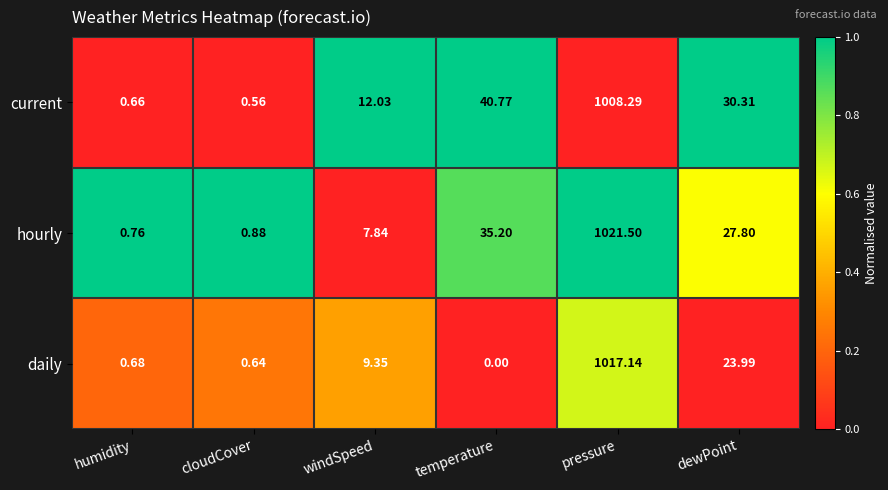

Where is daily nearest to the value 508?

dewPoint